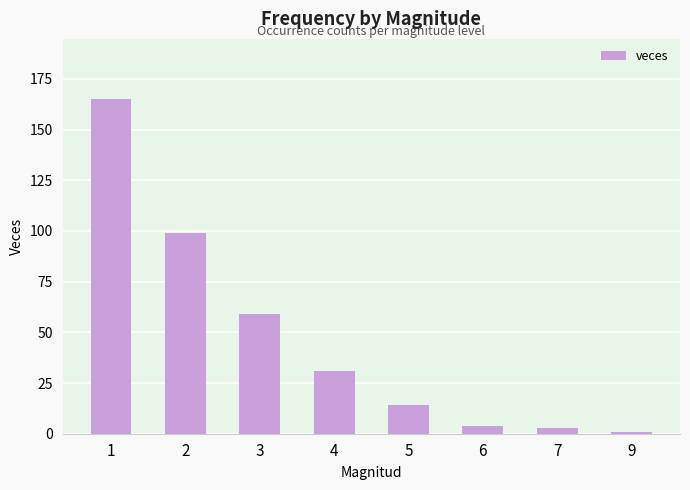

Reading left to right, extract all data points from this chart.

1=165	2=99	3=59	4=31	5=14	6=4	7=3	9=1